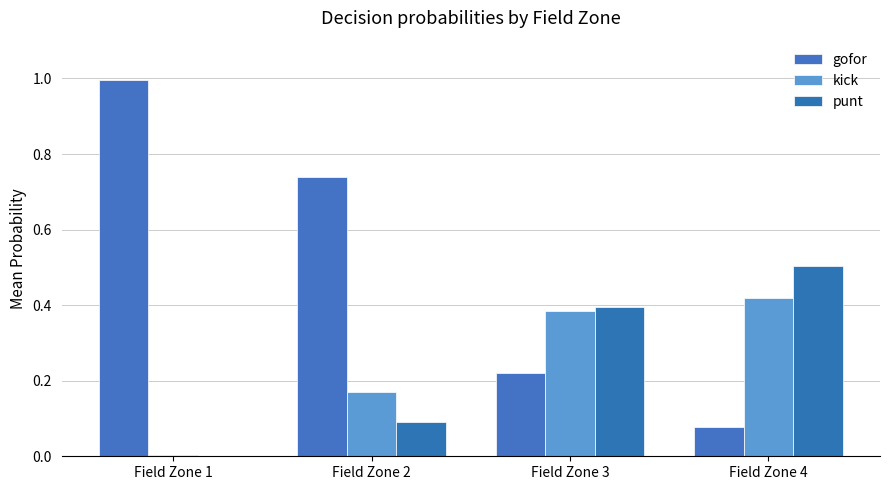

Is it true that punt equals 0.5 at Field Zone 4?

True